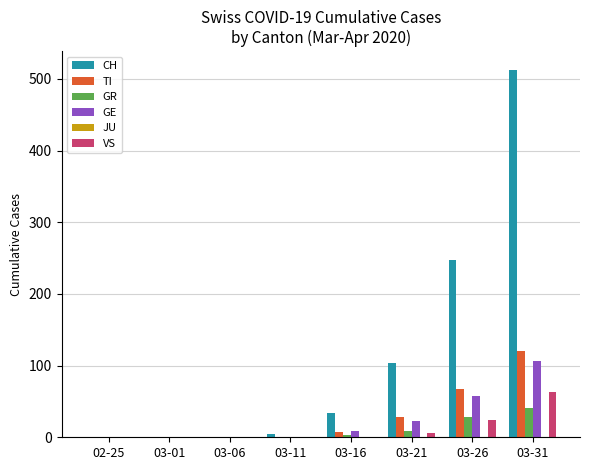

Is the value of CH at 03-16 greater than the value of TI at 02-25?

Yes